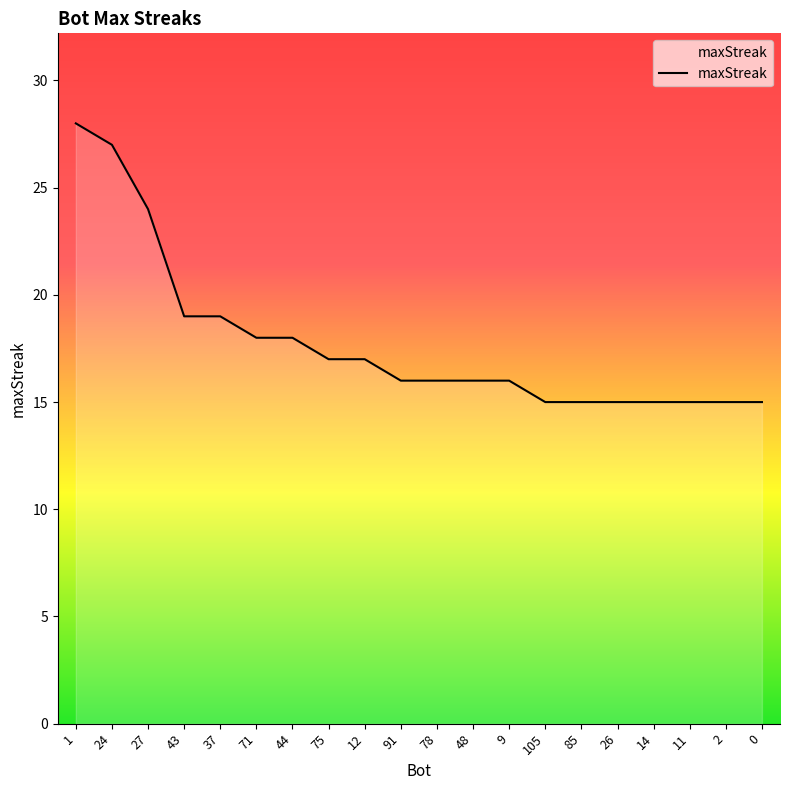

Count the number of categories in the chart.

20